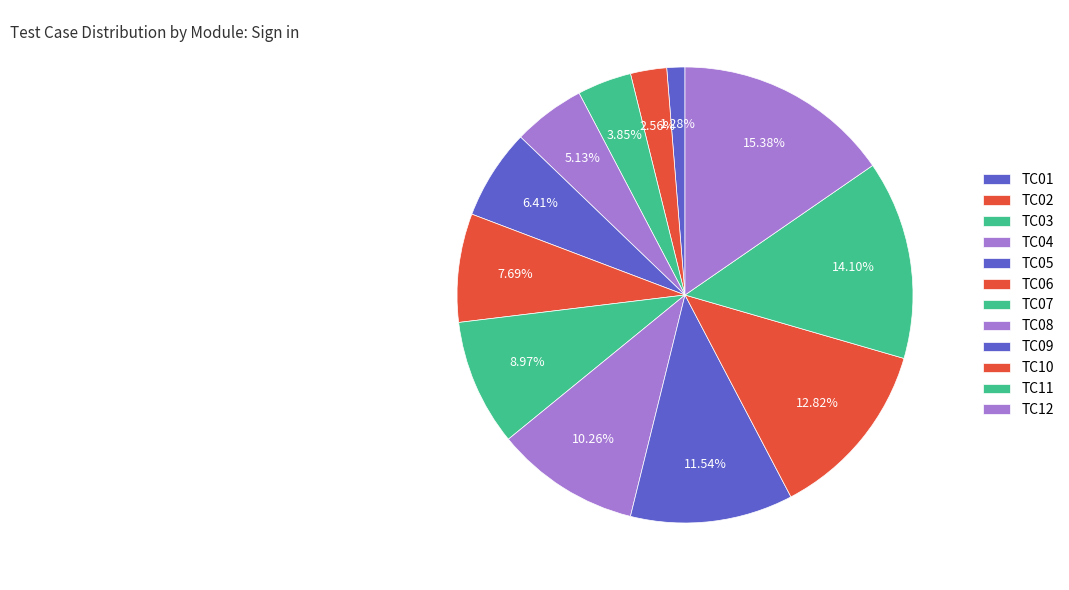

Which slice is the largest?

TC12